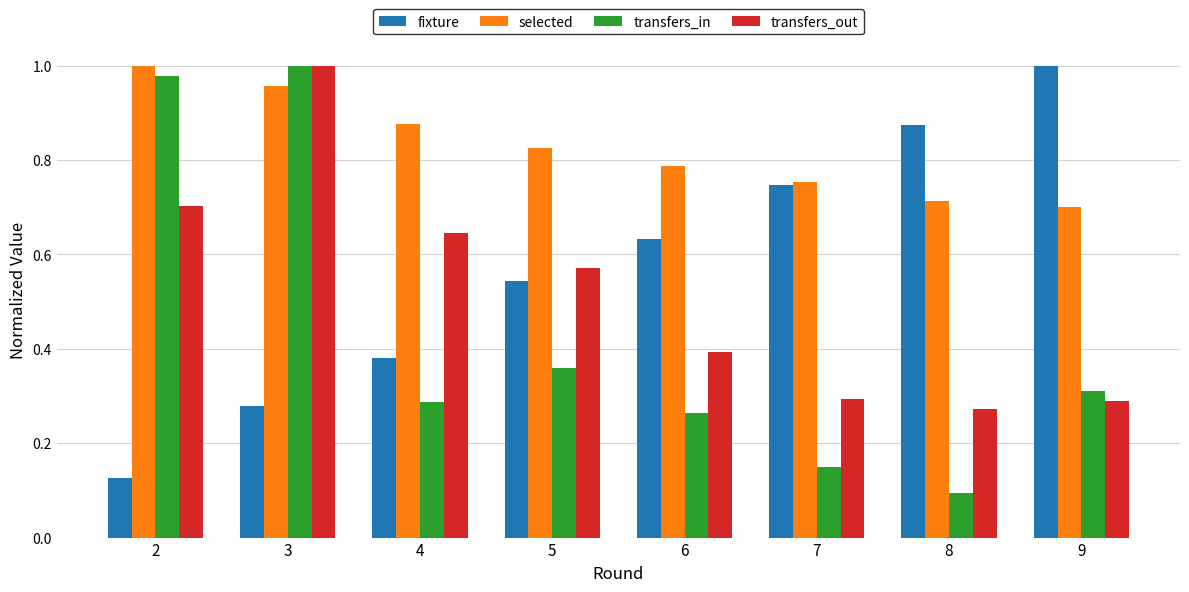

The value of transfers_in at 5 is 0.6. True or false?

False